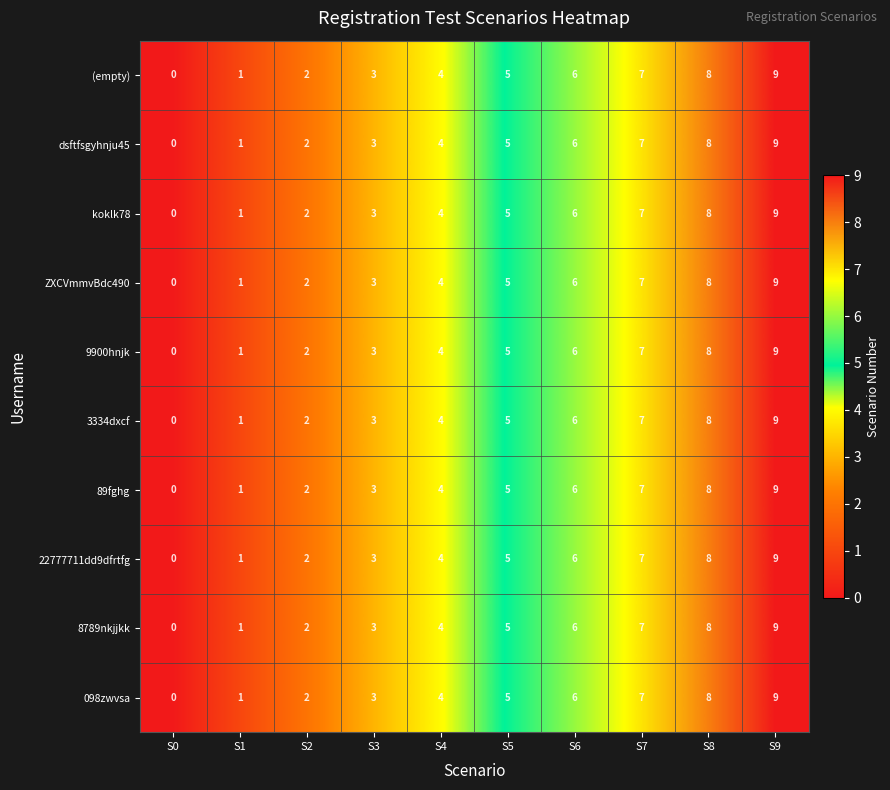

At which category does the chart reach its minimum across all series?

S0